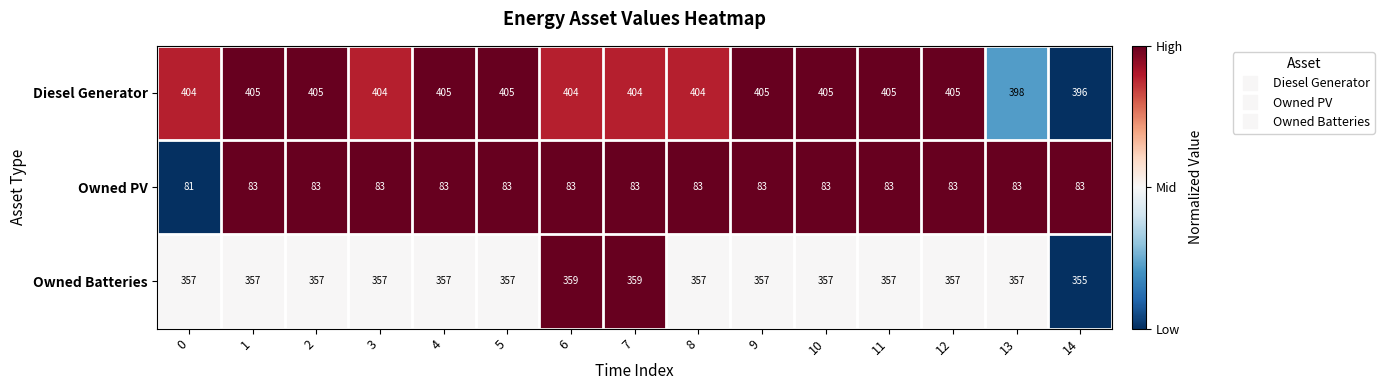

What is the maximum value shown in the chart?

405